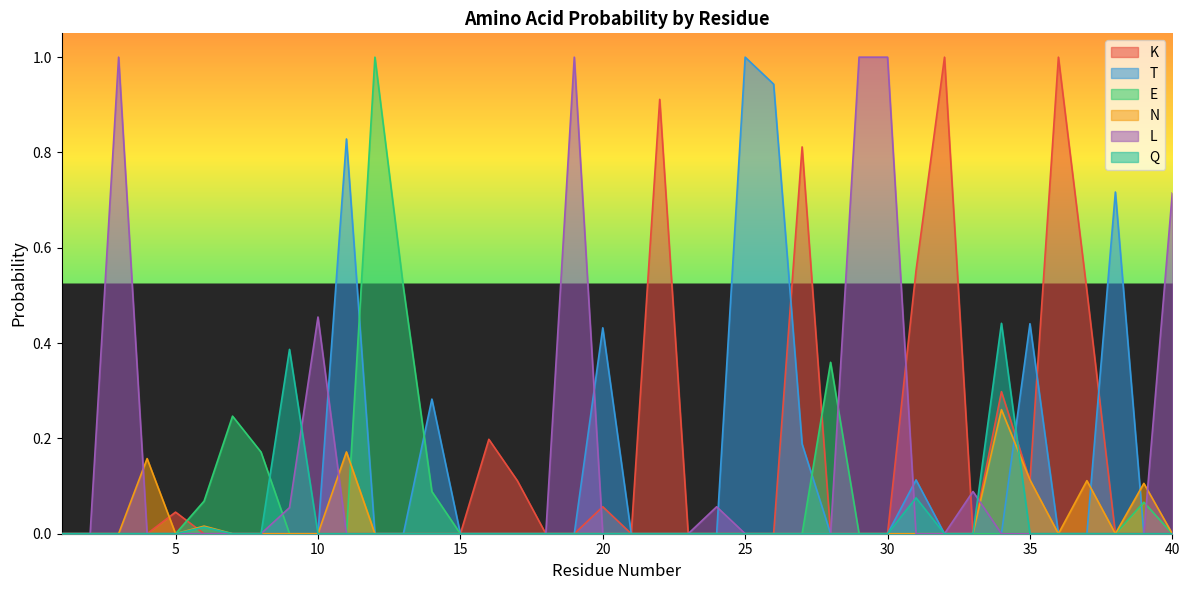

What is the average value of the K series?

0.1